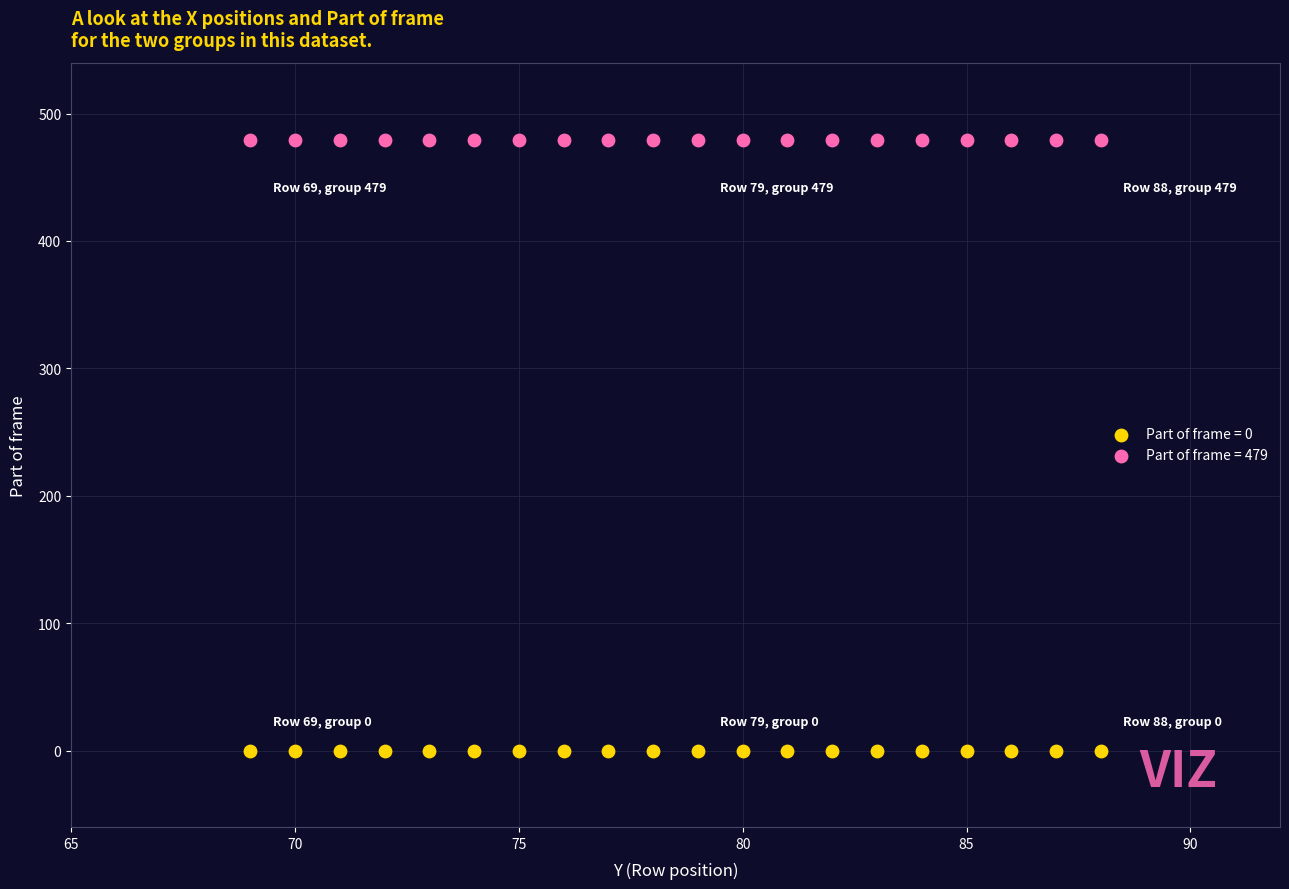

Which series reaches the maximum Y coordinate?

Part of frame = 479